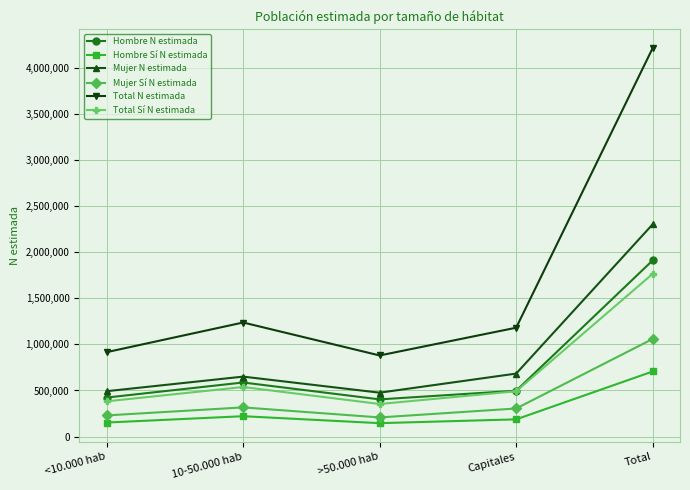

Does the chart have visible grid lines?

Yes